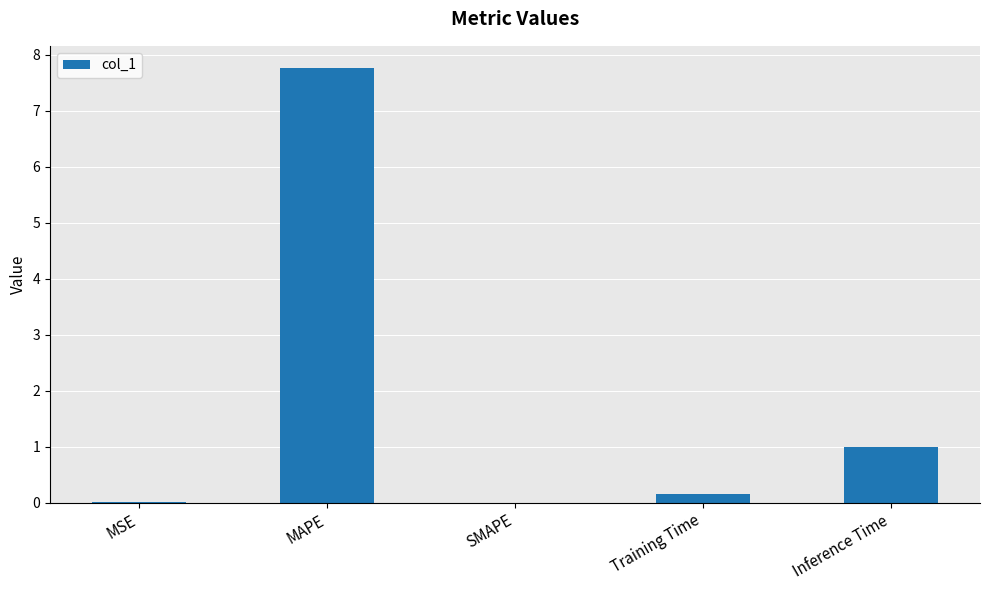

What is the sum of all values?

8.9